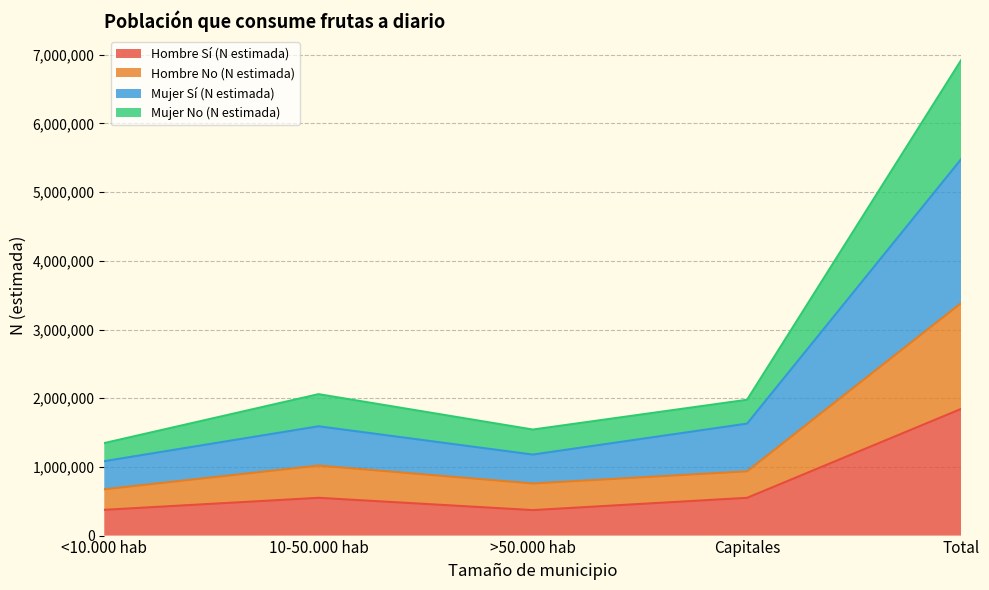

What is the sum of all Hombre Sí (N estimada) values?

3691237